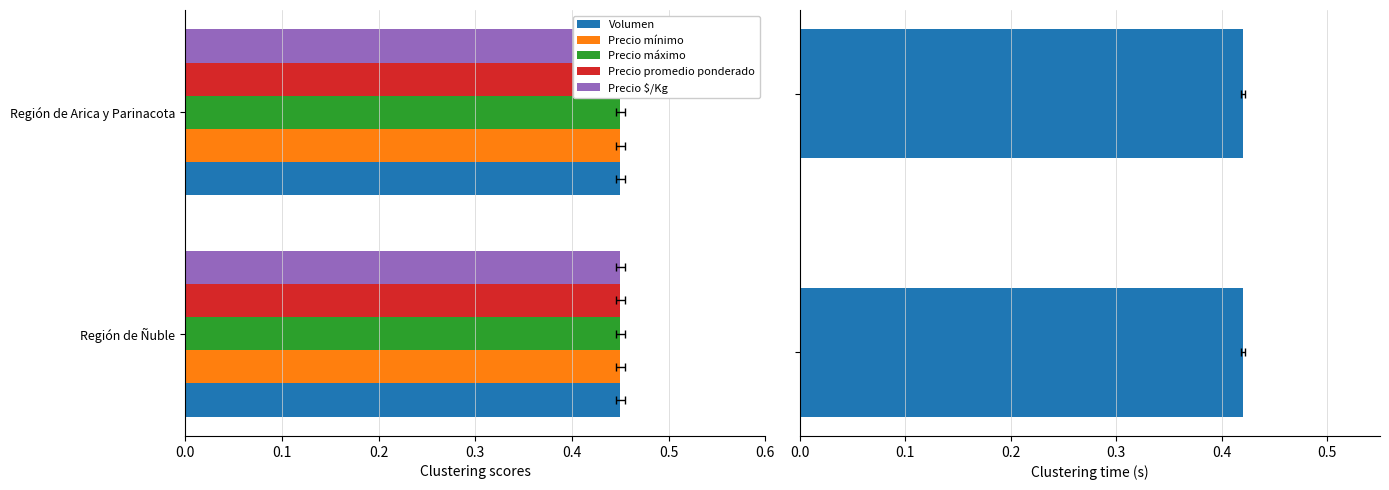

Is the value of Precio mínimo at 0.0 greater than the value of Volumen at 0.1?

No